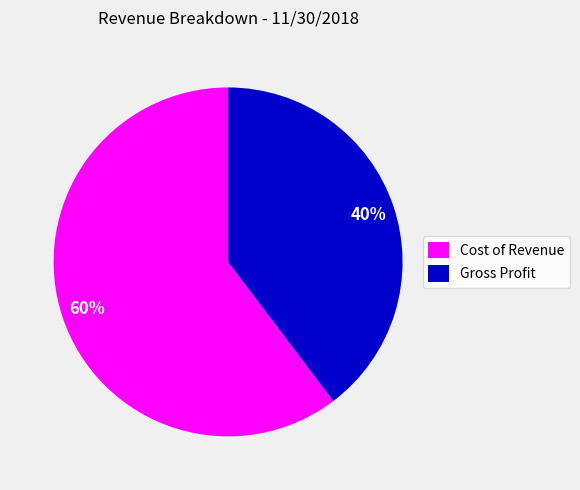

Is it true that Gross Profit is 50% of the pie?

False